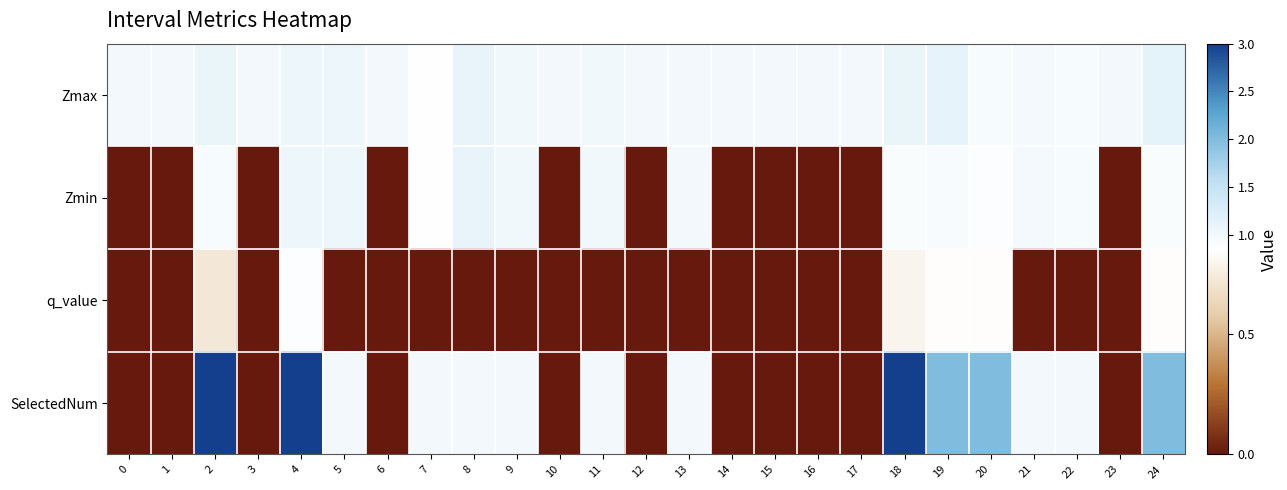

What is the total value across all series at 5?

3.1